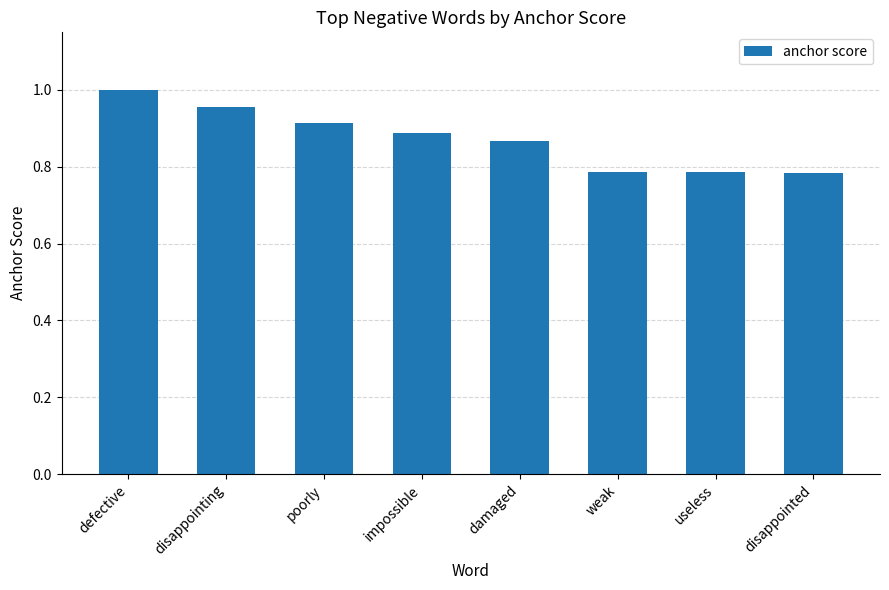

Which category has the highest value across all series?

defective